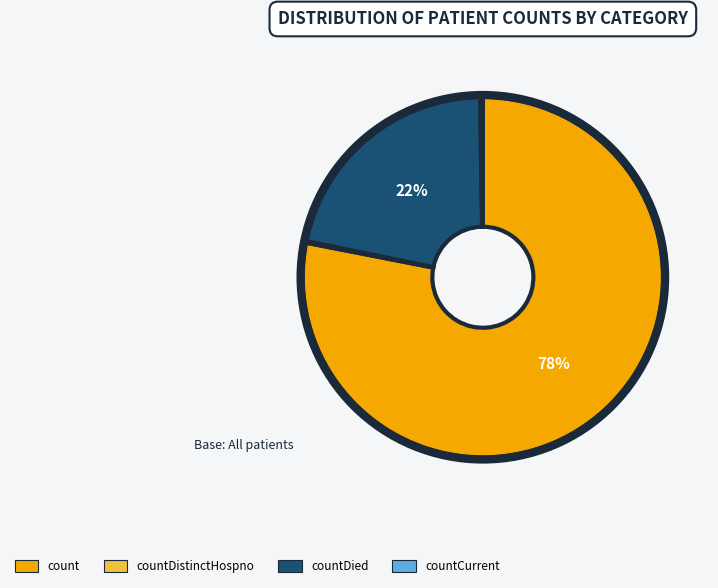

True or false: count accounts for 78% of the total.

True